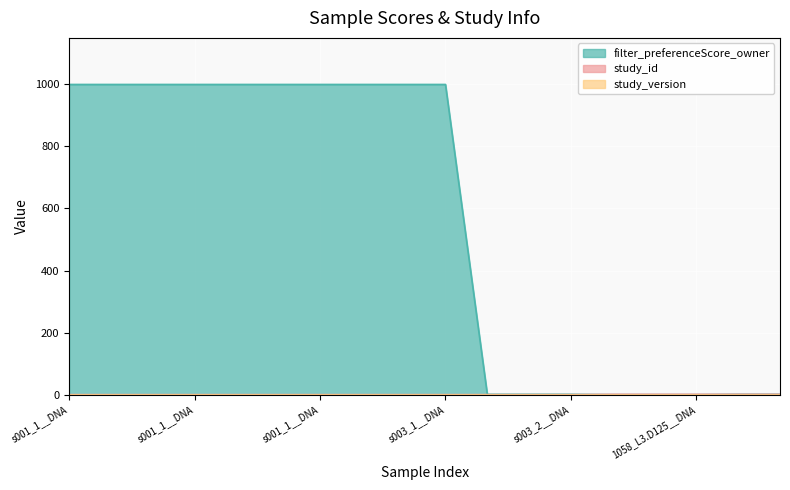

True or false: filter_preferenceScore_owner has more than 0 points higher than both neighbors.

False